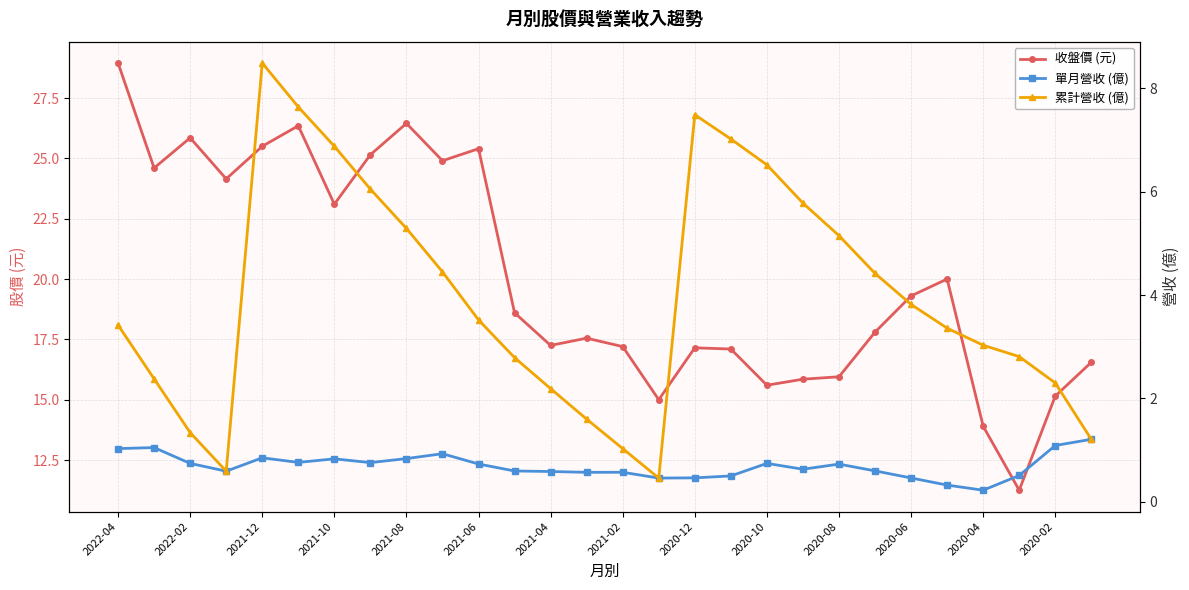

True or false: 單月營收 (億) and 累計營收 (億) cross at least once.

False